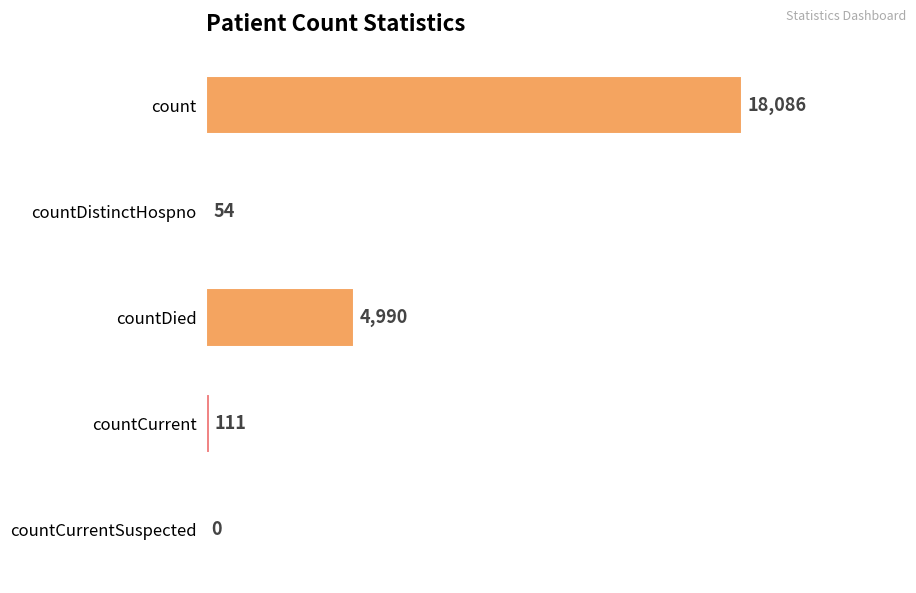

The value at countDied is 8517. True or false?

False